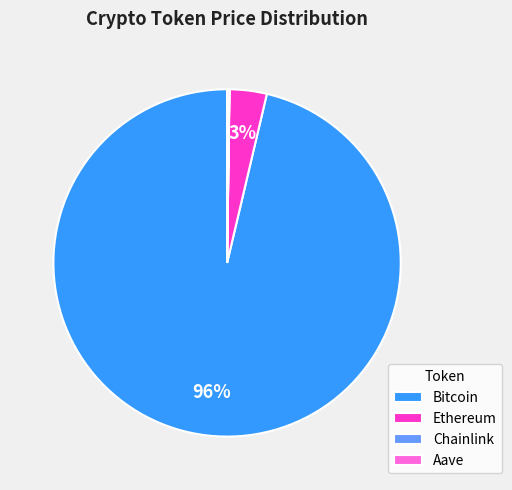

Which has a higher value, Bitcoin or Ethereum?

Bitcoin